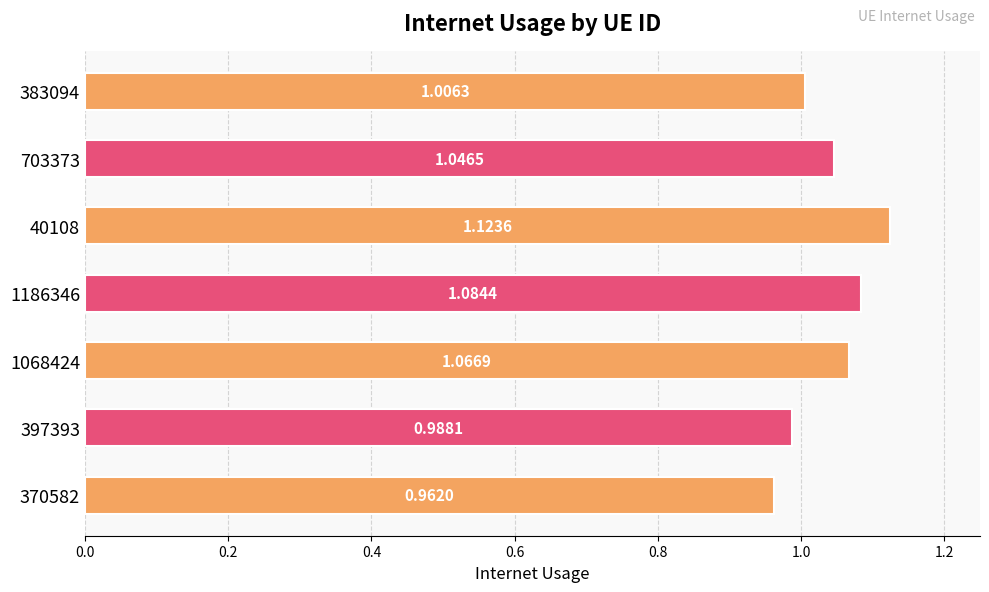

Count the number of values greater than 1.

5